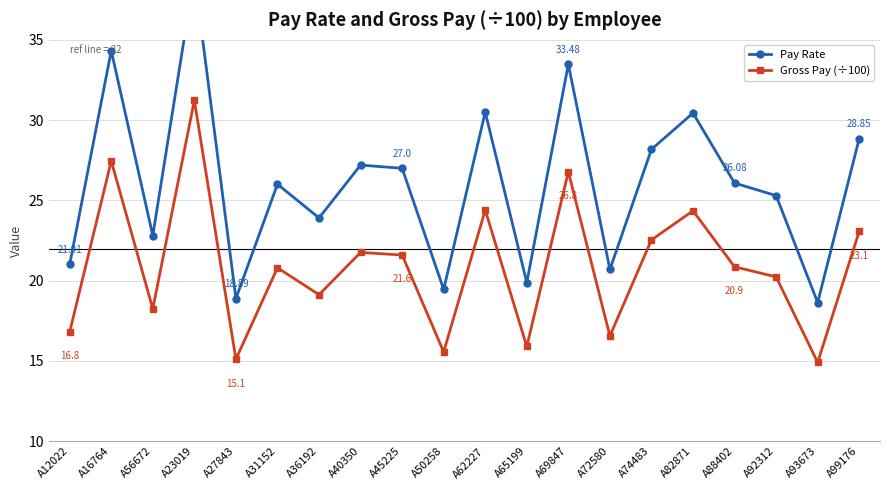

Reading left to right, what are all the values shown in this chart?

Pay Rate: 21.0	34.3	22.8	39.0	18.9	26.0	23.9	27.2	27.0	19.5	30.5	19.9	33.5	20.7	28.2	30.4	26.1	25.3	18.6	28.9
Gross Pay (÷100): 16.8	27.5	18.2	31.2	15.1	20.8	19.1	21.8	21.6	15.6	24.4	15.9	26.8	16.6	22.5	24.4	20.9	20.2	14.9	23.1